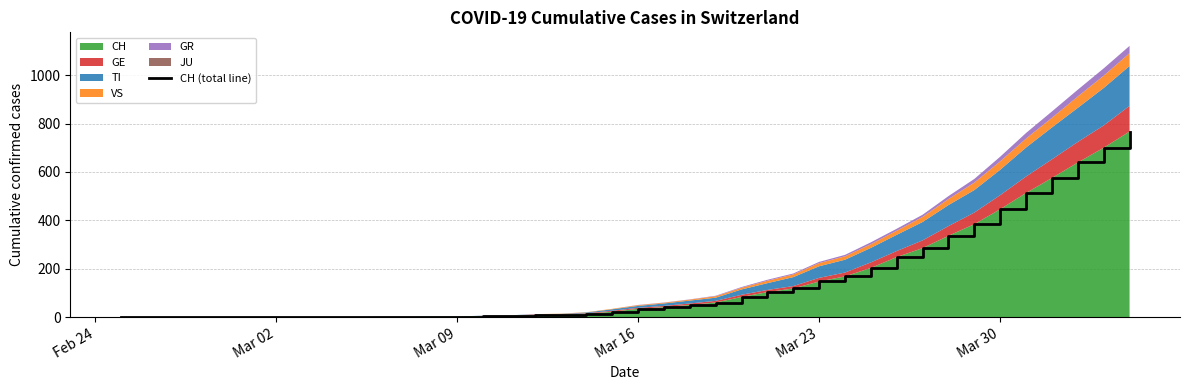

True or false: there are more than 1 points higher than both neighbors.

False